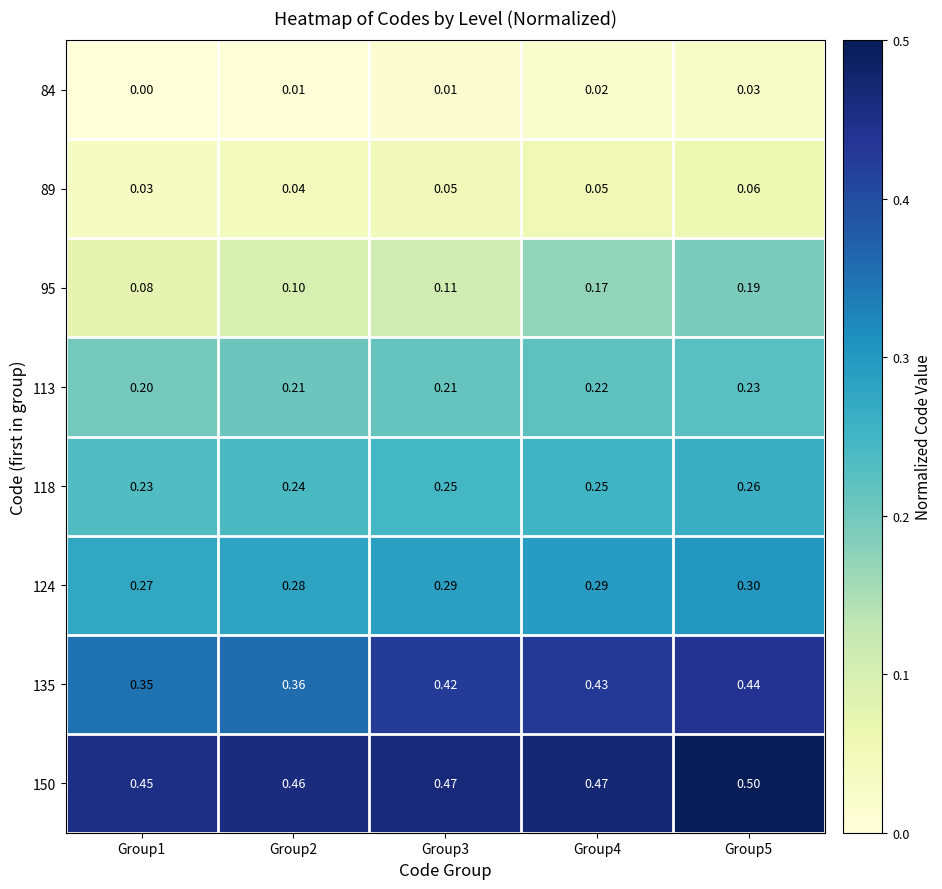

Is the value of 135 at Group2 greater than the value of 113 at Group3?

Yes